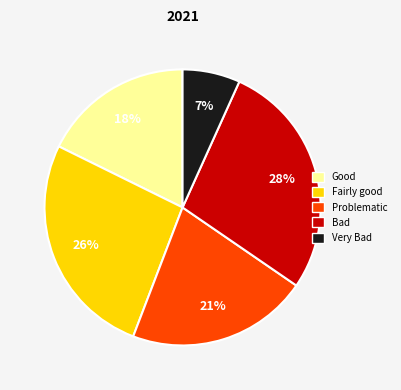

Does any single category account for the majority?

No